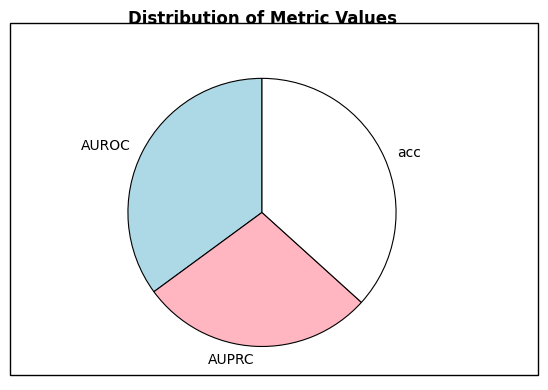

Which has a higher value, acc or AUPRC?

acc